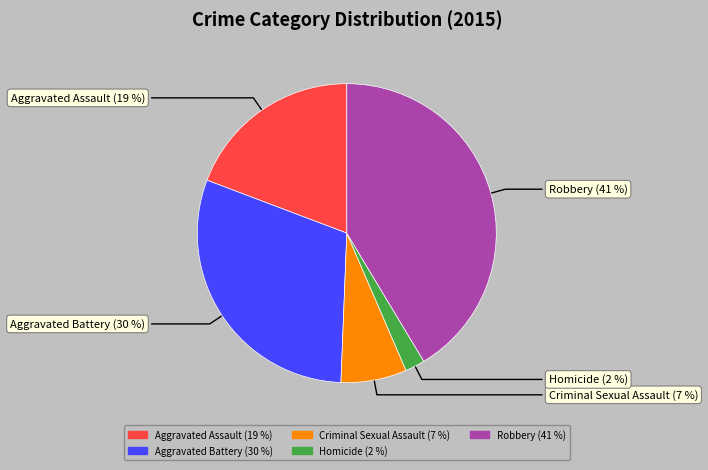

Count the number of slices in the pie.

5